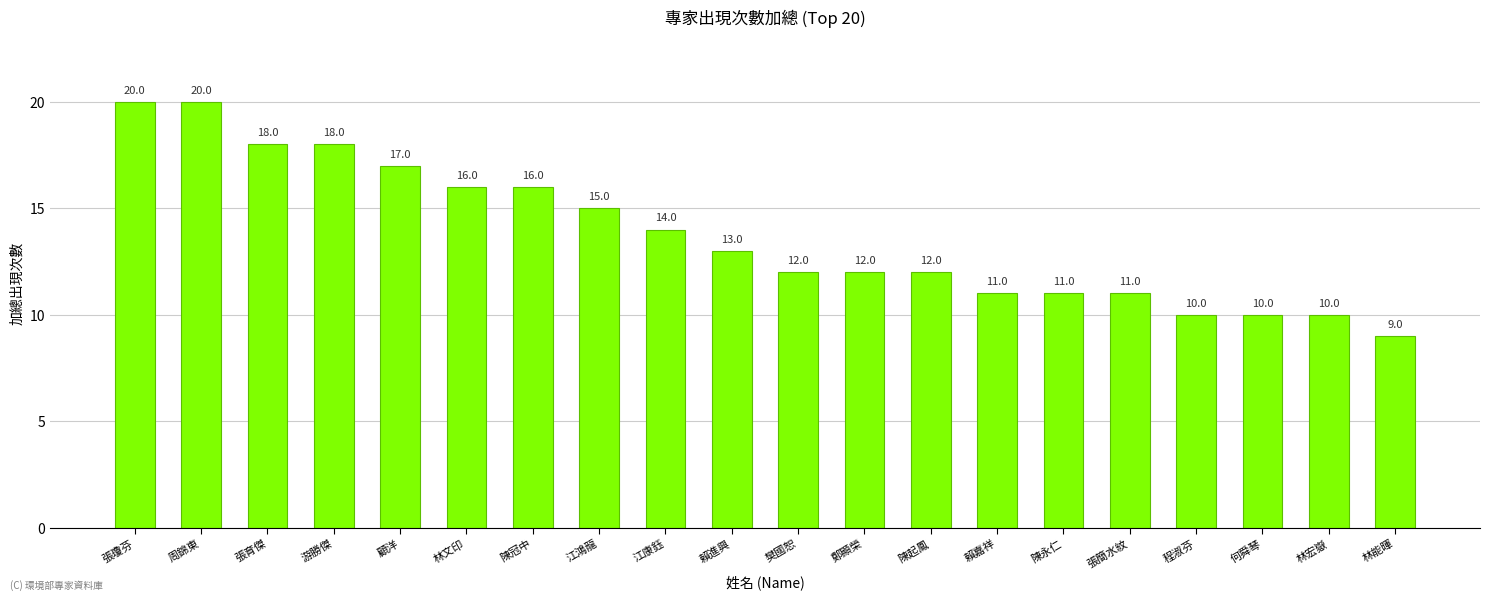

What is the greatest value displayed?

20